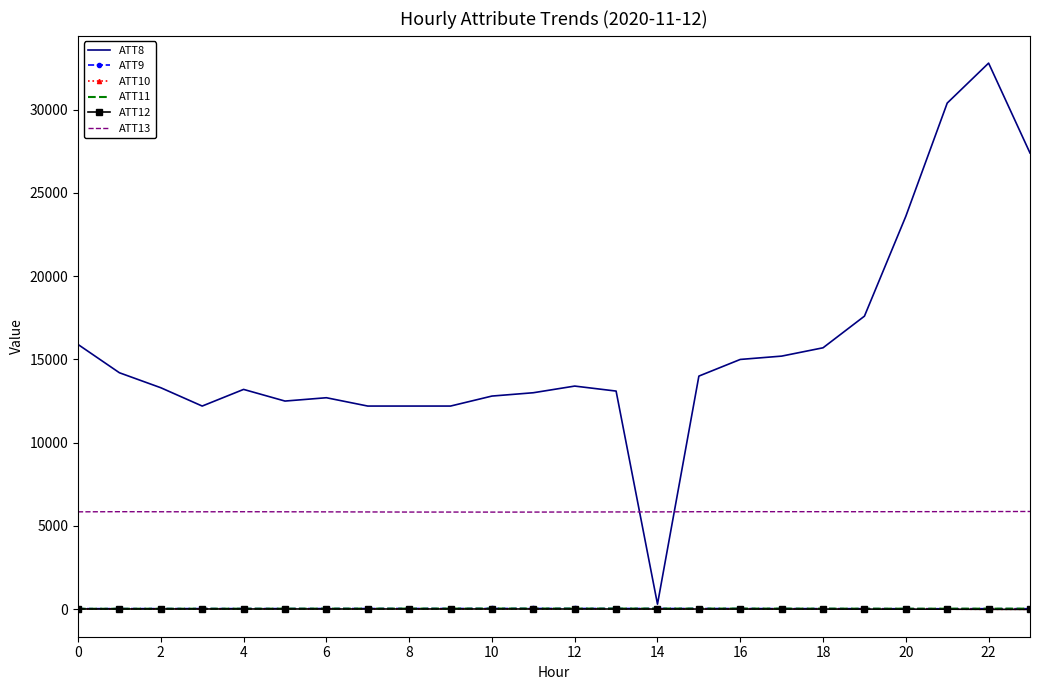

True or false: ATT13 and ATT11 intersect in this chart.

False